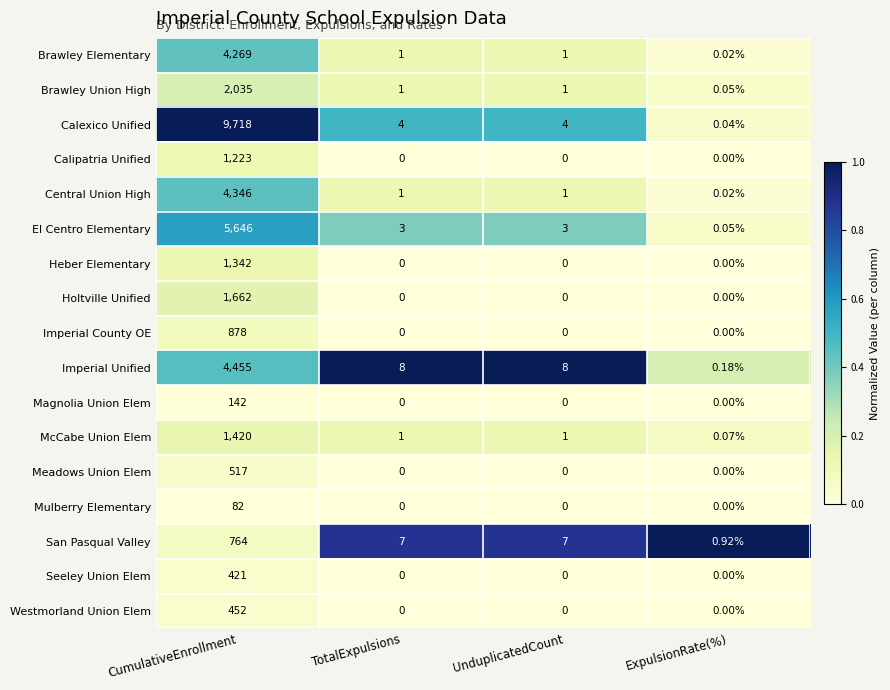

Where does the Brawley Elementary series first go above 1?

CumulativeEnrollment